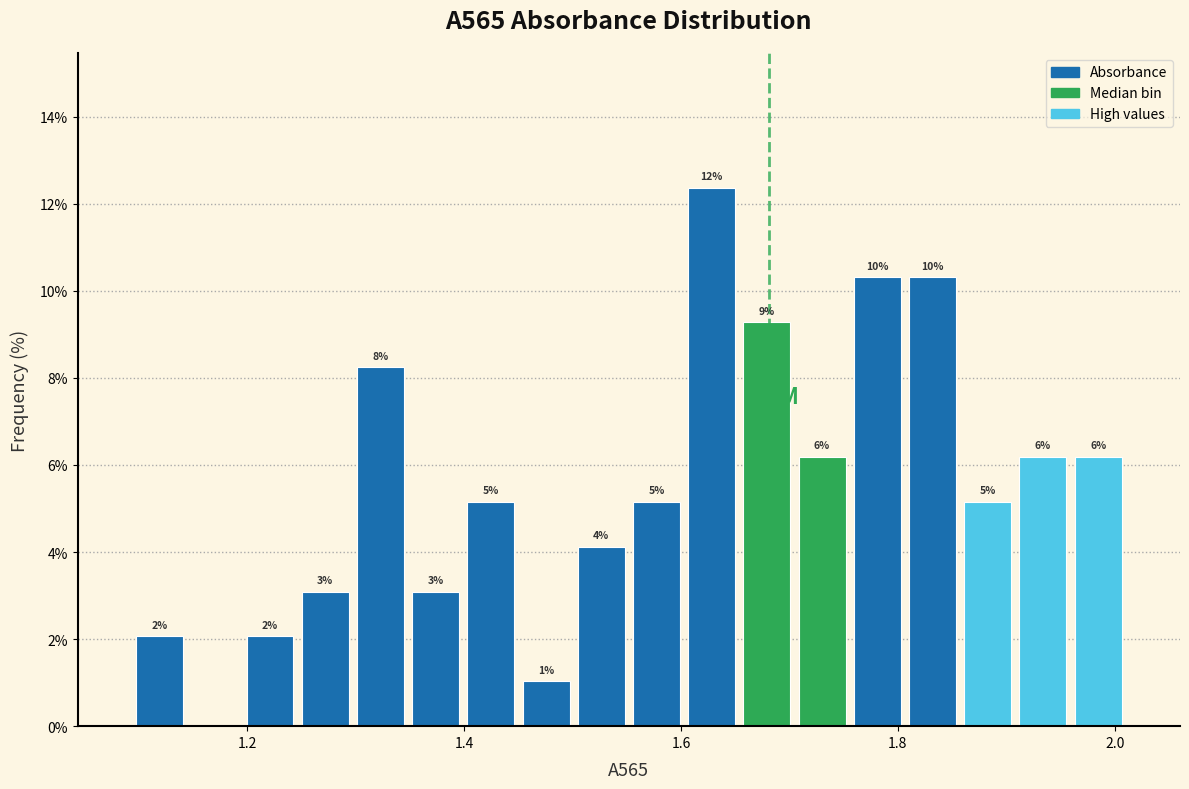

Read against the x-axis, roughly where is the centre of the tallest bar?

1.62